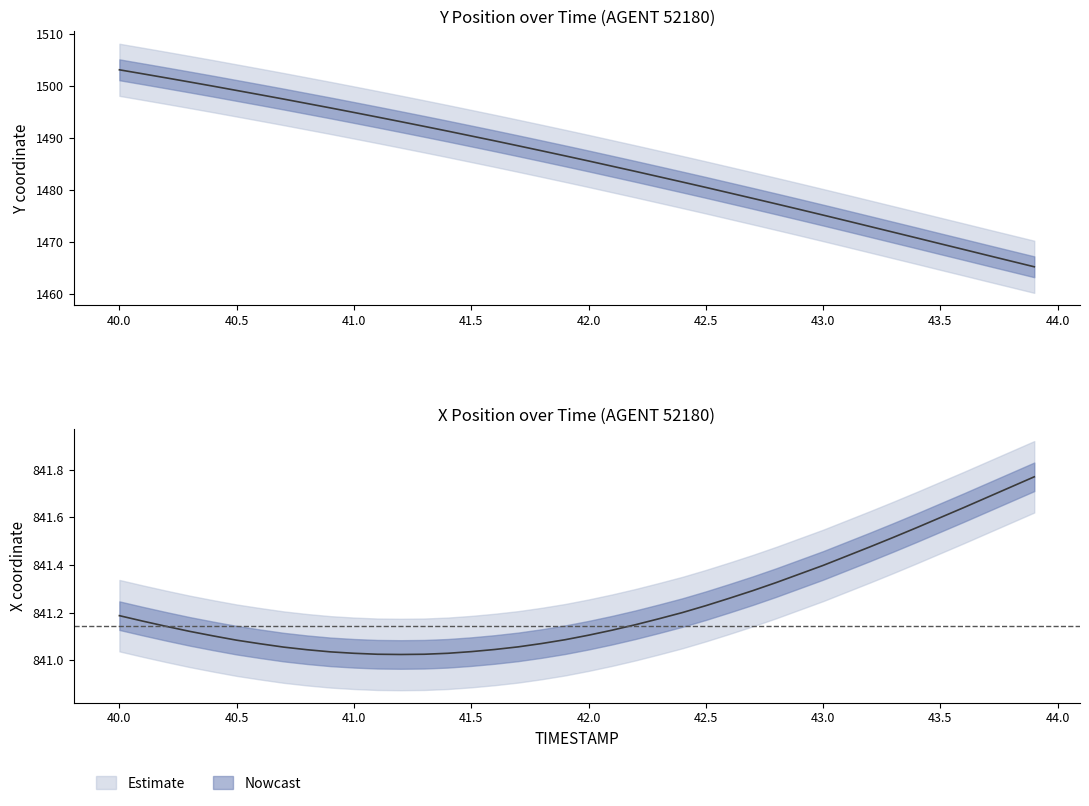

Reading left to right, what are all the values shown in this chart?

Y: 1503.0	1502.3	1501.5	1500.7	1499.9	1499.1	1498.3	1497.4	1496.6	1495.7	1494.9	1494.0	1493.1	1492.2	1491.3	1490.4	1489.4	1488.5	1487.5	1486.5	1485.6	1484.6	1483.6	1482.5	1481.5	1480.5	1479.5	1478.4	1477.3	1476.3	1475.2	1474.1	1473.0	1471.9	1470.8	1469.7	1468.6	1467.5	1466.4	1465.3
X: 841.2	841.2	841.1	841.1	841.1	841.1	841.1	841.1	841.0	841.0	841.0	841.0	841.0	841.0	841.0	841.0	841.0	841.1	841.1	841.1	841.1	841.1	841.1	841.2	841.2	841.2	841.3	841.3	841.3	841.4	841.4	841.4	841.5	841.5	841.6	841.6	841.6	841.7	841.7	841.8